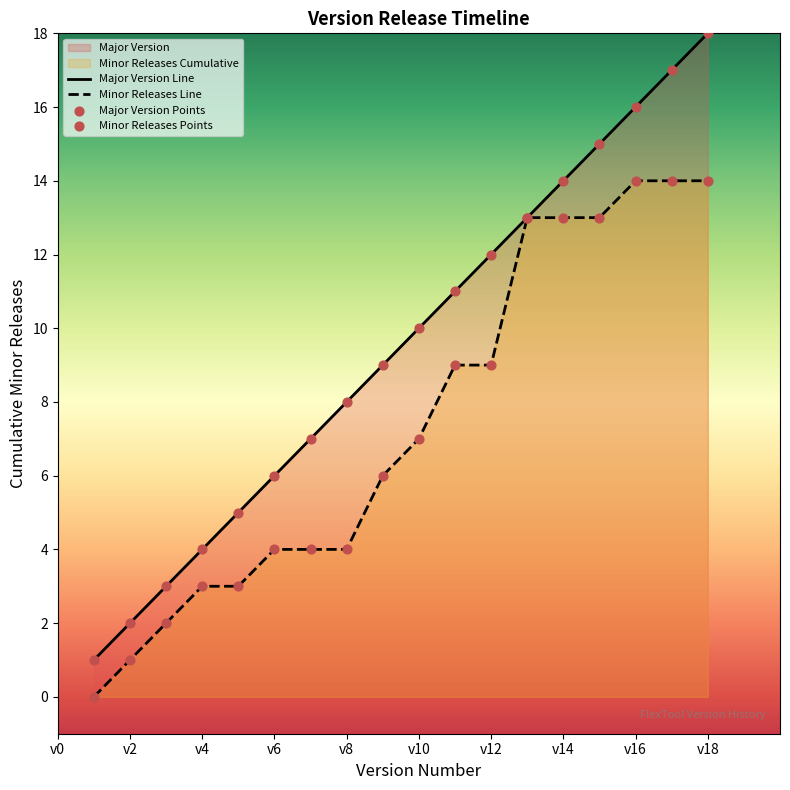

At how many categories does at least one series exceed 4?

14